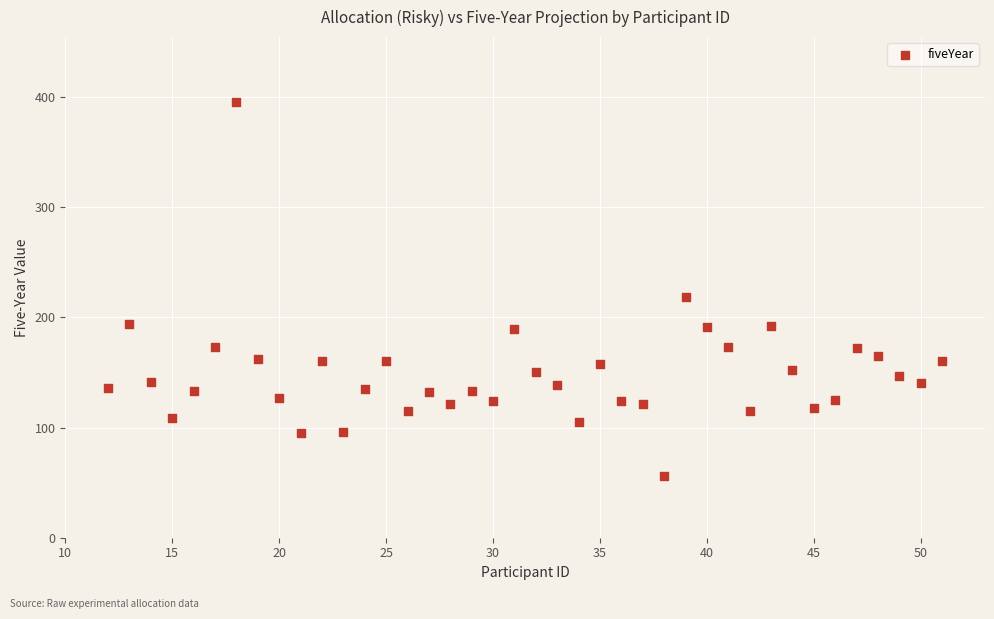

What Y value in the scatter plot is closest to 225?

218